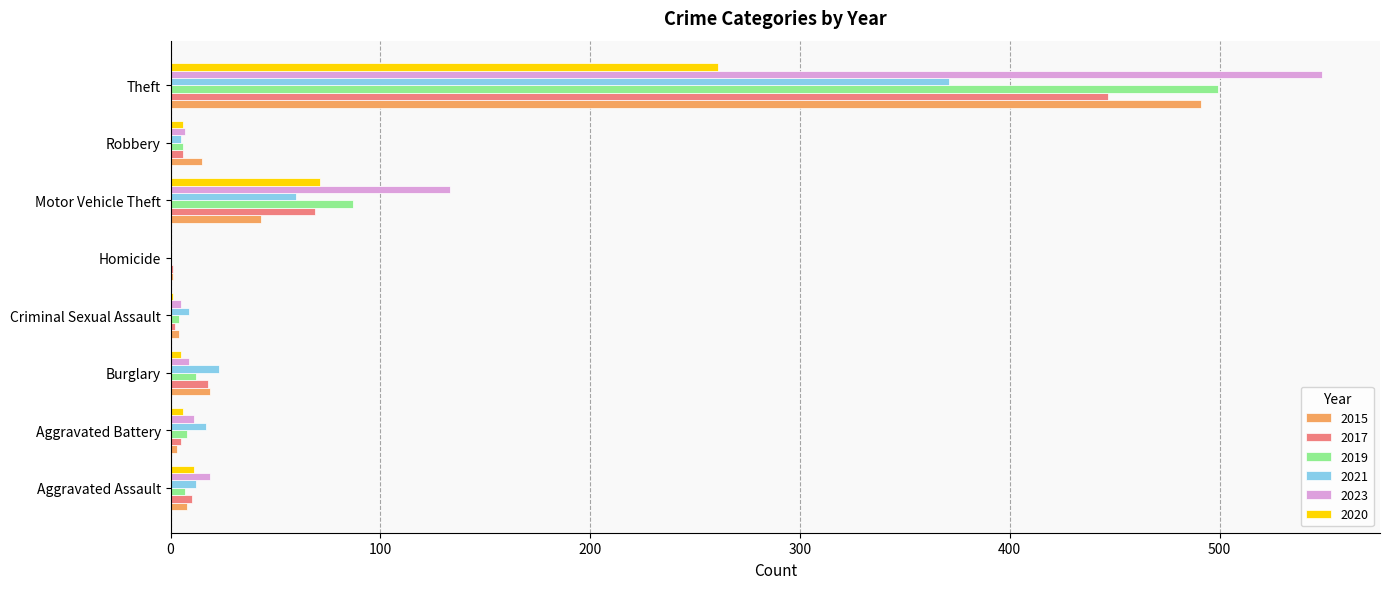

Is it true that 2021 equals 371 at Theft?

True